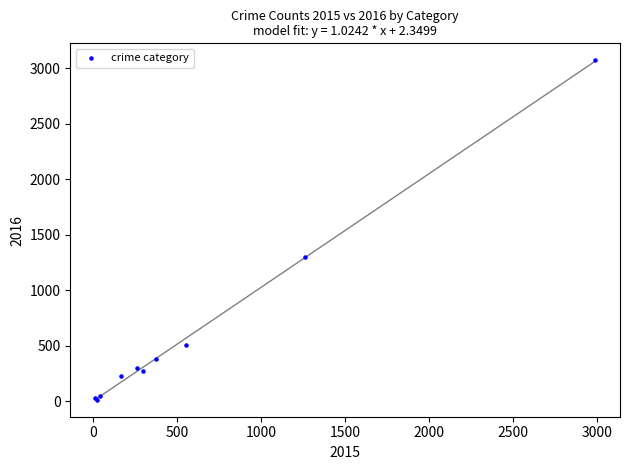

What Y value in the scatter plot is closest to 1542?

1297